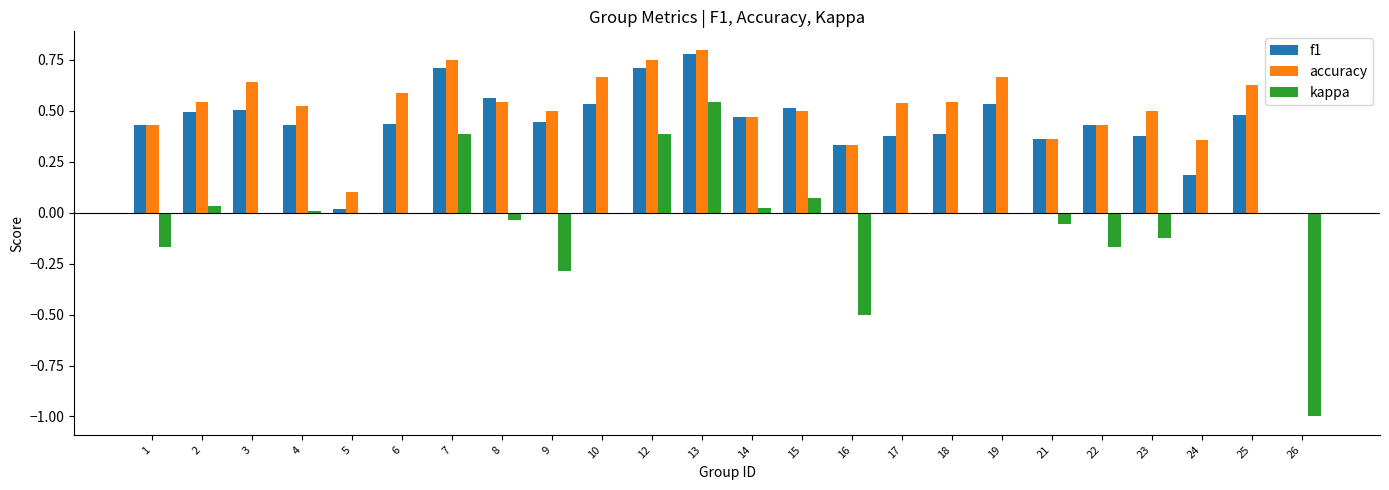

At which category is the sum across all series the highest?

13